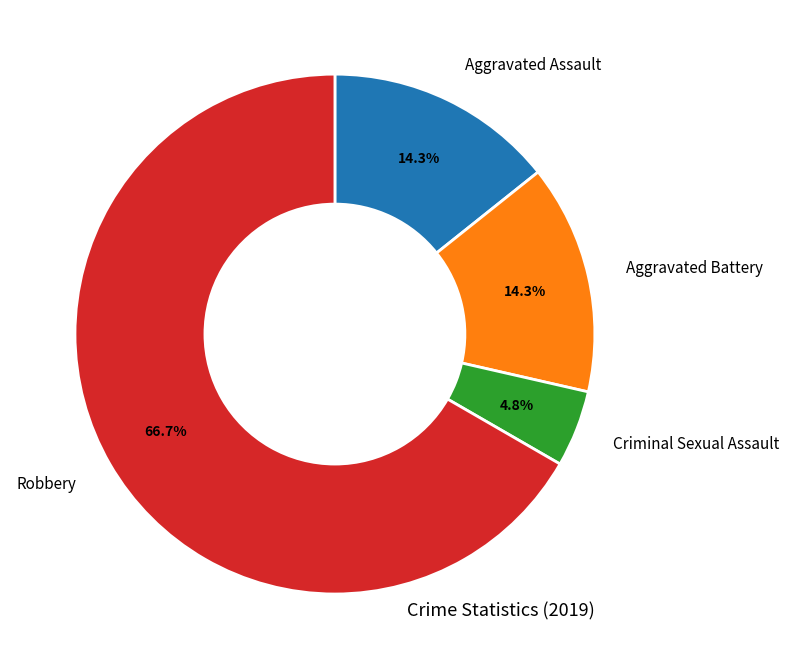

Does any single category account for the majority?

Yes